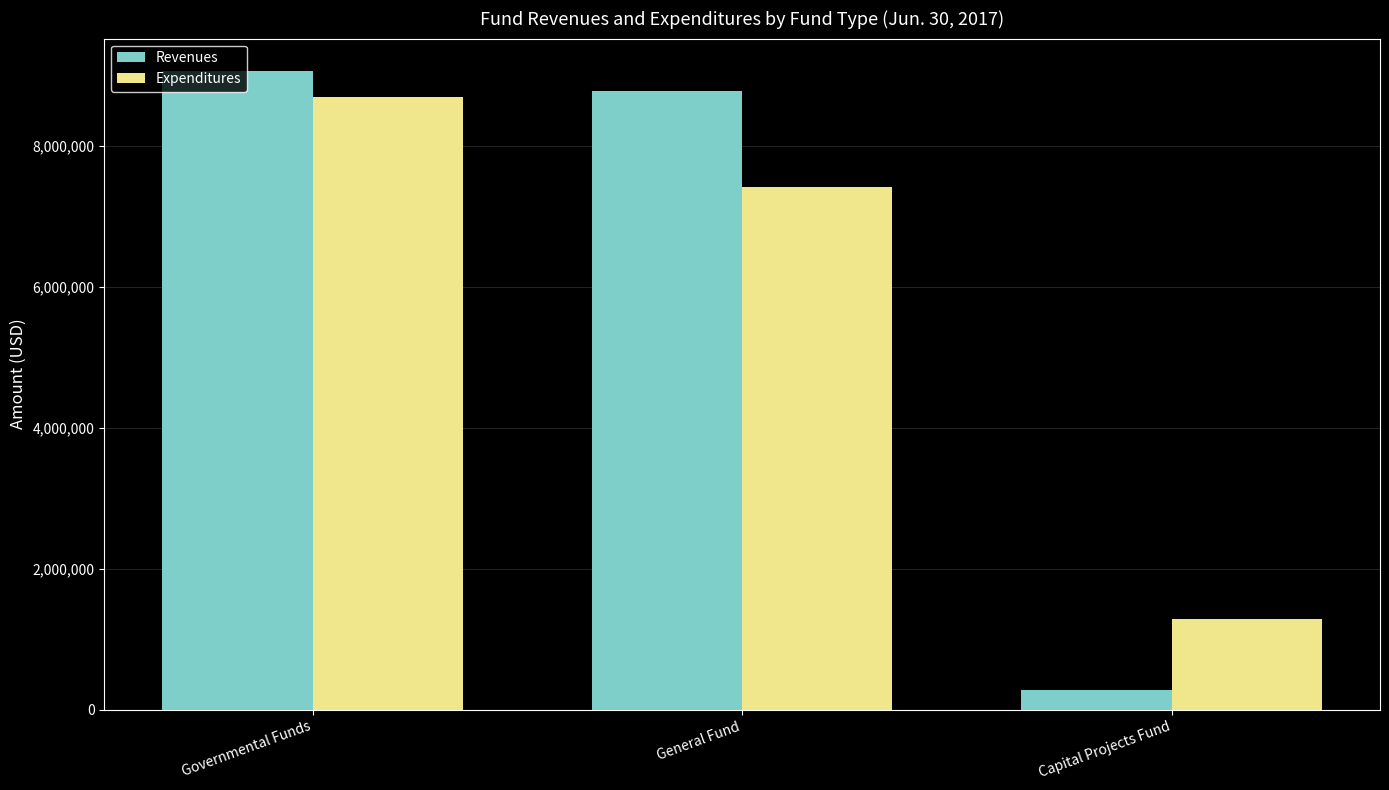

What is the minimum value for Expenditures?

1282212